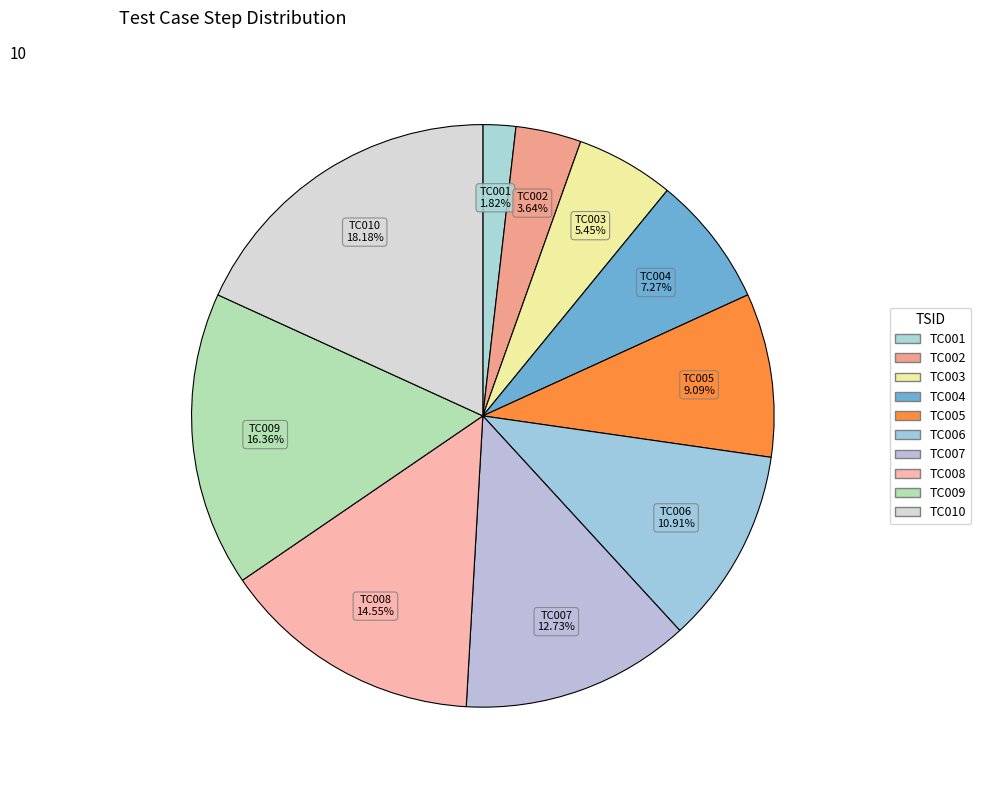

What percentage is NOT represented by TC009?

83.6%